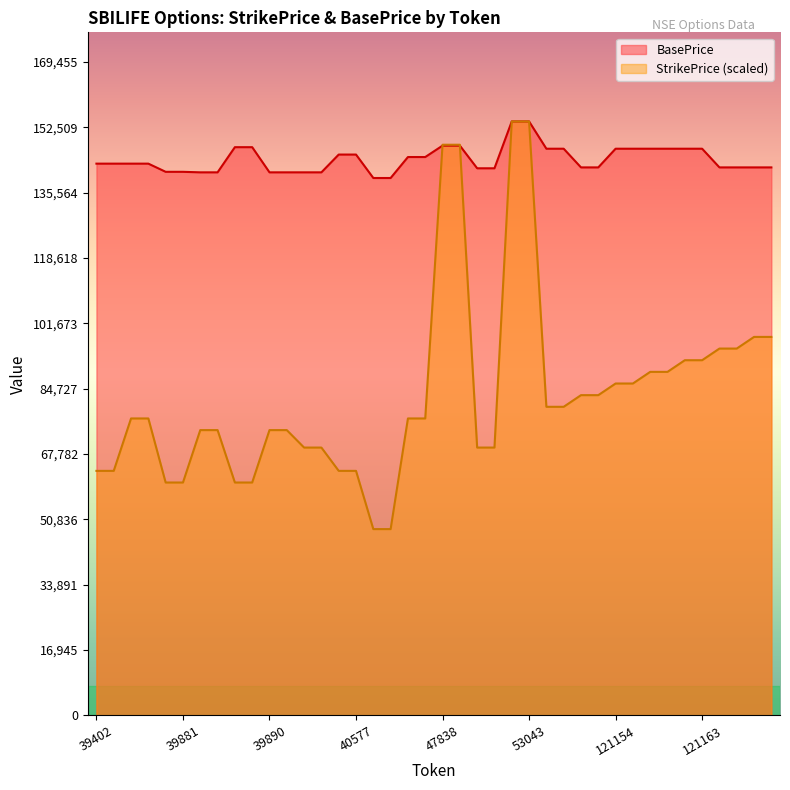

Rank the series by their average value, from lowest to highest.

StrikePrice (scaled), BasePrice